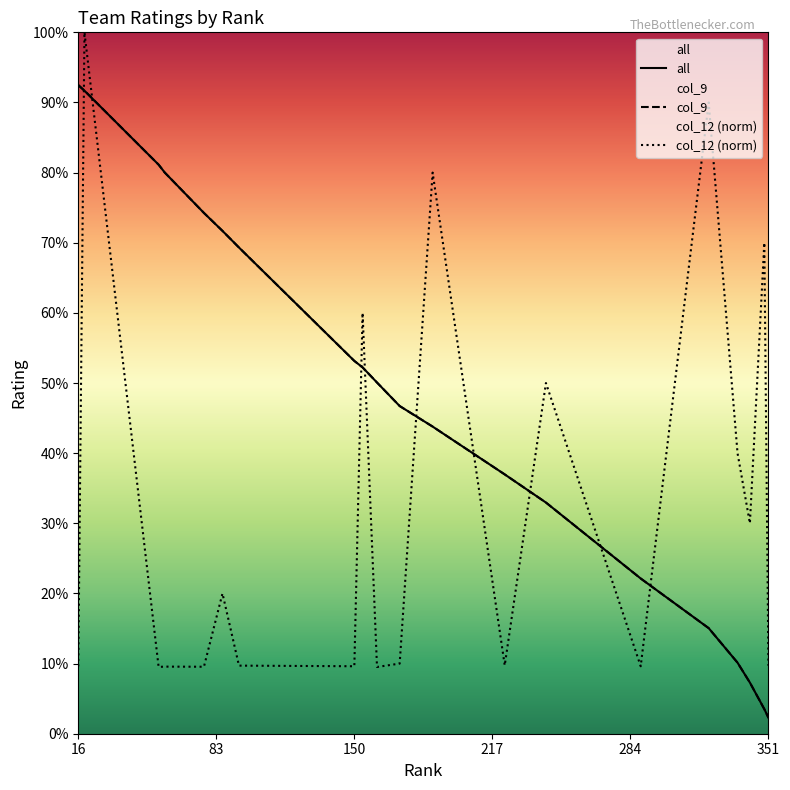

Reading left to right, list all the values displayed in this chart.

all: 0.9	0.9	0.8	0.8	0.7	0.7	0.7	0.5	0.5	0.5	0.5	0.4	0.4	0.3	0.2	0.2	0.1	0.1	0.0	0.0
col_9: 0.9	0.9	0.8	0.8	0.7	0.7	0.7	0.5	0.5	0.5	0.5	0.4	0.4	0.3	0.2	0.2	0.1	0.1	0.0	0.0
col_12 (norm): 0.1	1.0	0.1	0.1	0.1	0.2	0.1	0.1	0.6	0.1	0.1	0.8	0.1	0.5	0.1	0.9	0.4	0.3	0.7	0.1